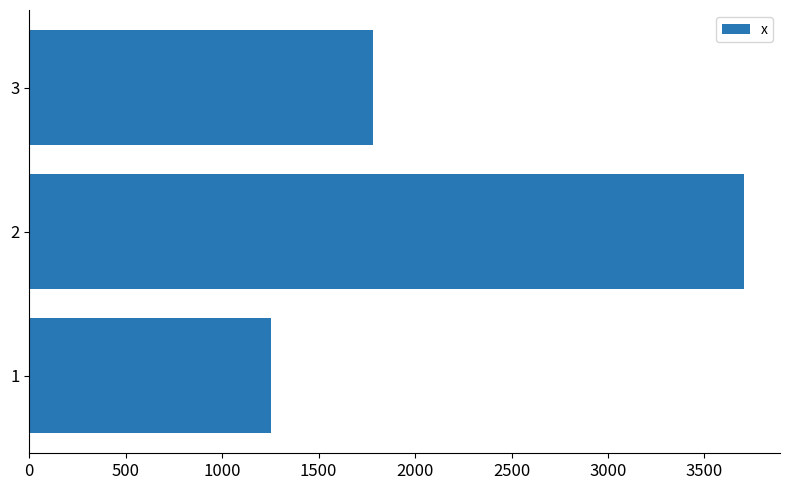

How many categories are shown in the chart?

3